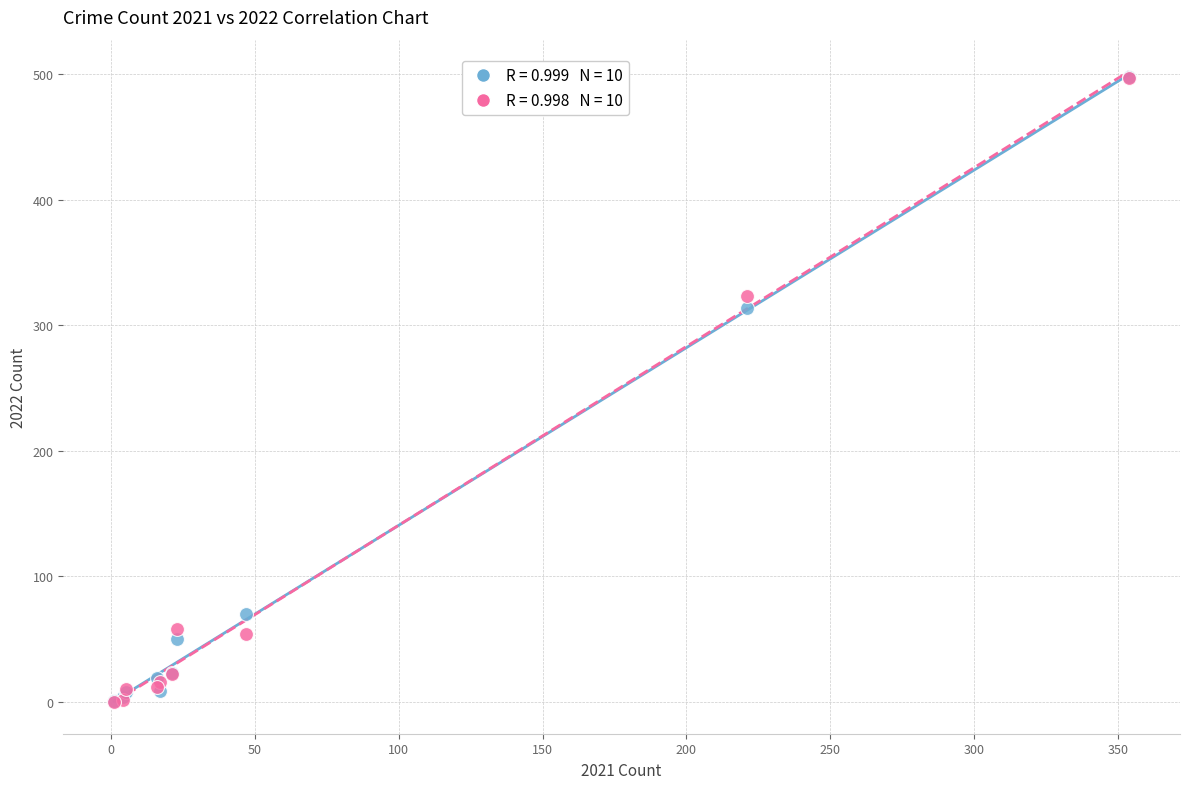

Across all series, what Y value is closest to 249?

314